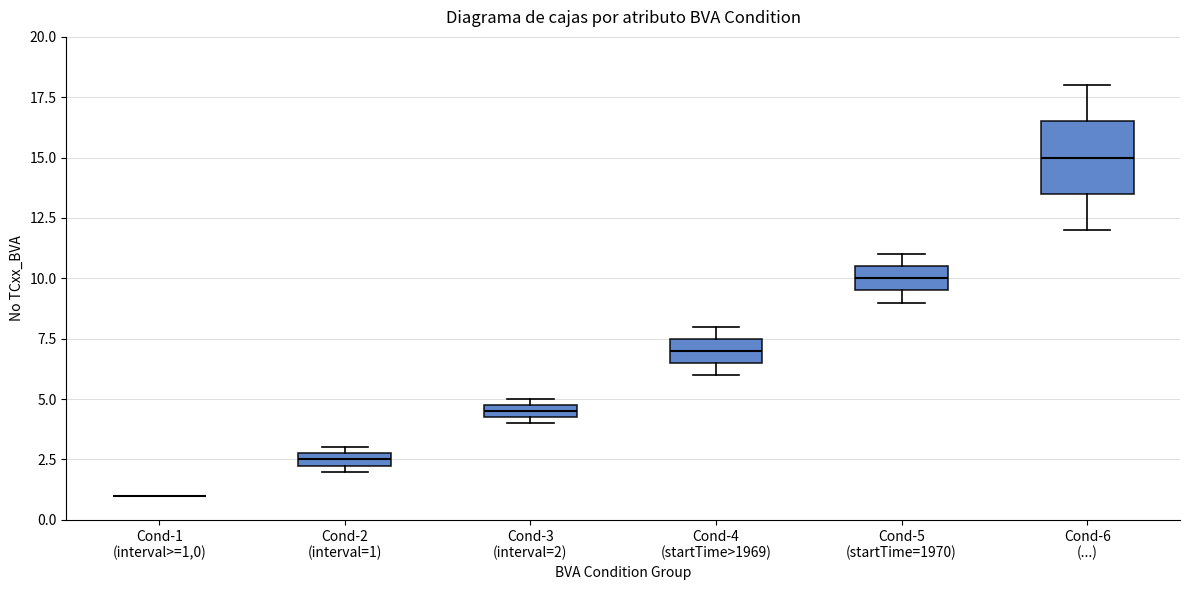

Where is the lower edge of the box for Cond-5 (startTime=1970) on the y-axis? The values are not printed on the chart, so give them approximately, as read against the axis.

9.5